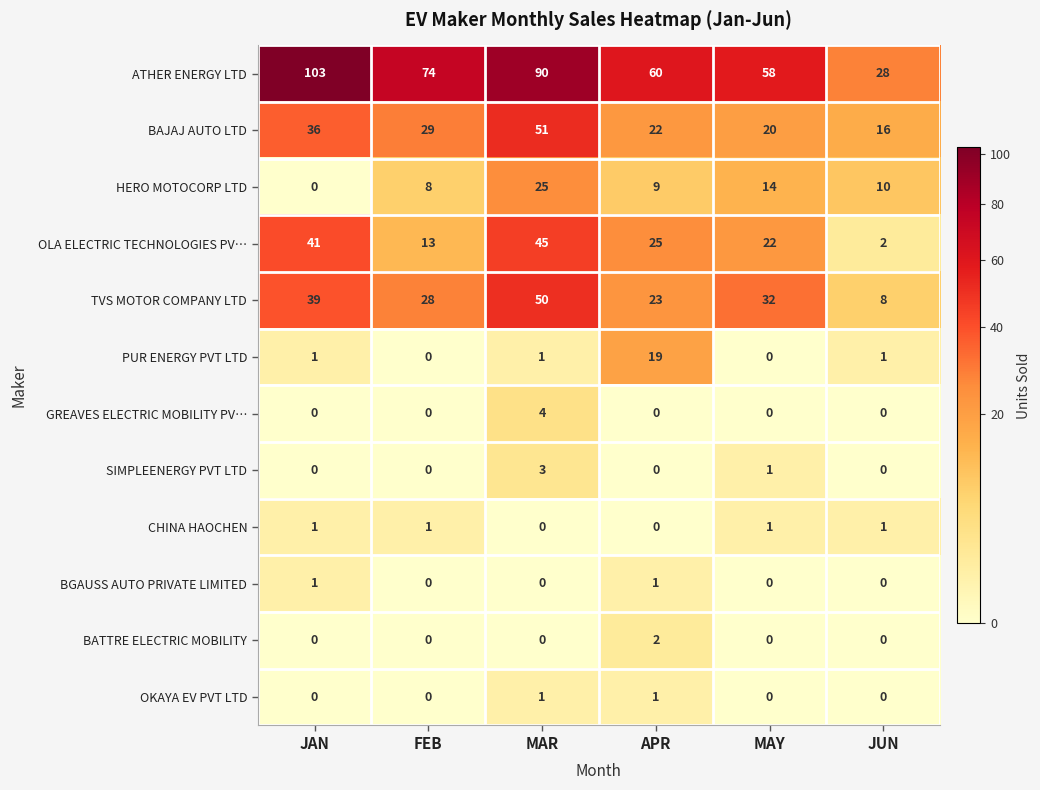

What is the average value of the ATHER ENERGY LTD series?

69